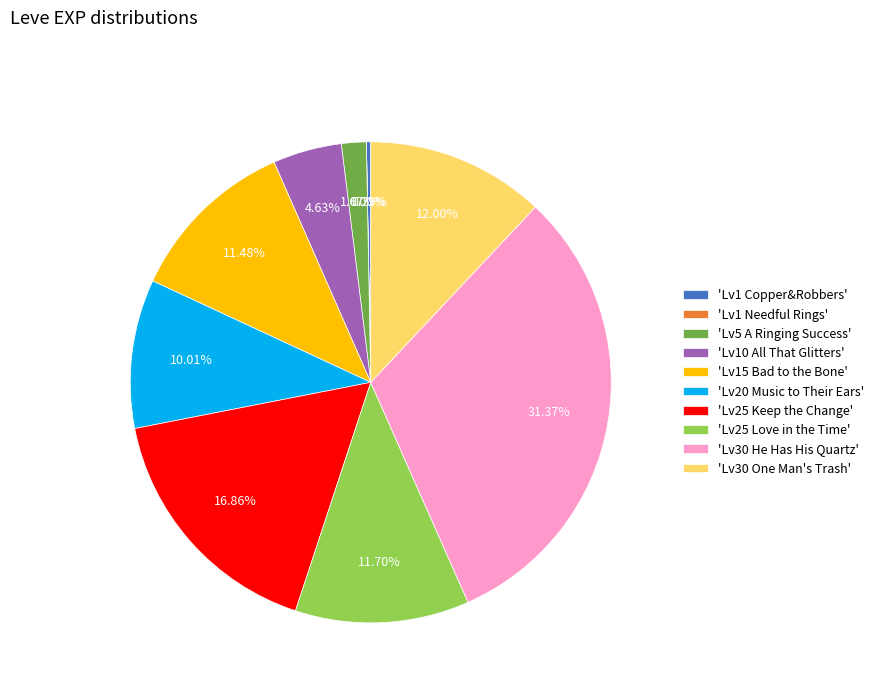

Approximately how many times larger is the value at 'Lv20 Music to Their Ears' compared to 'Lv15 Bad to the Bone'?

0.9